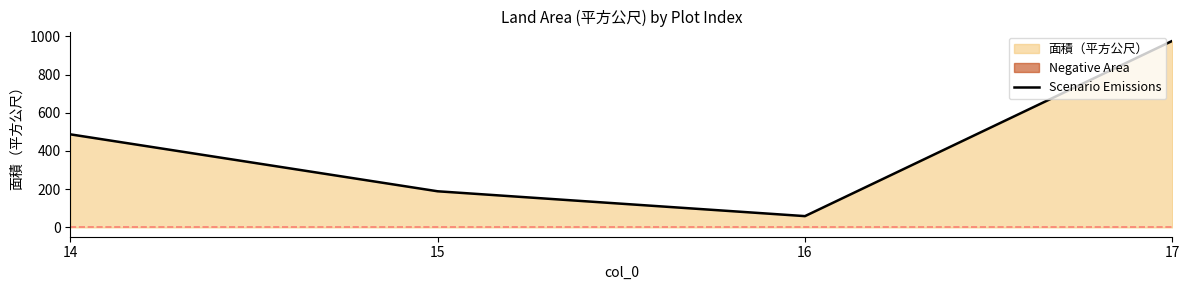

Rank the categories by value from lowest to highest.

16, 15, 14, 17